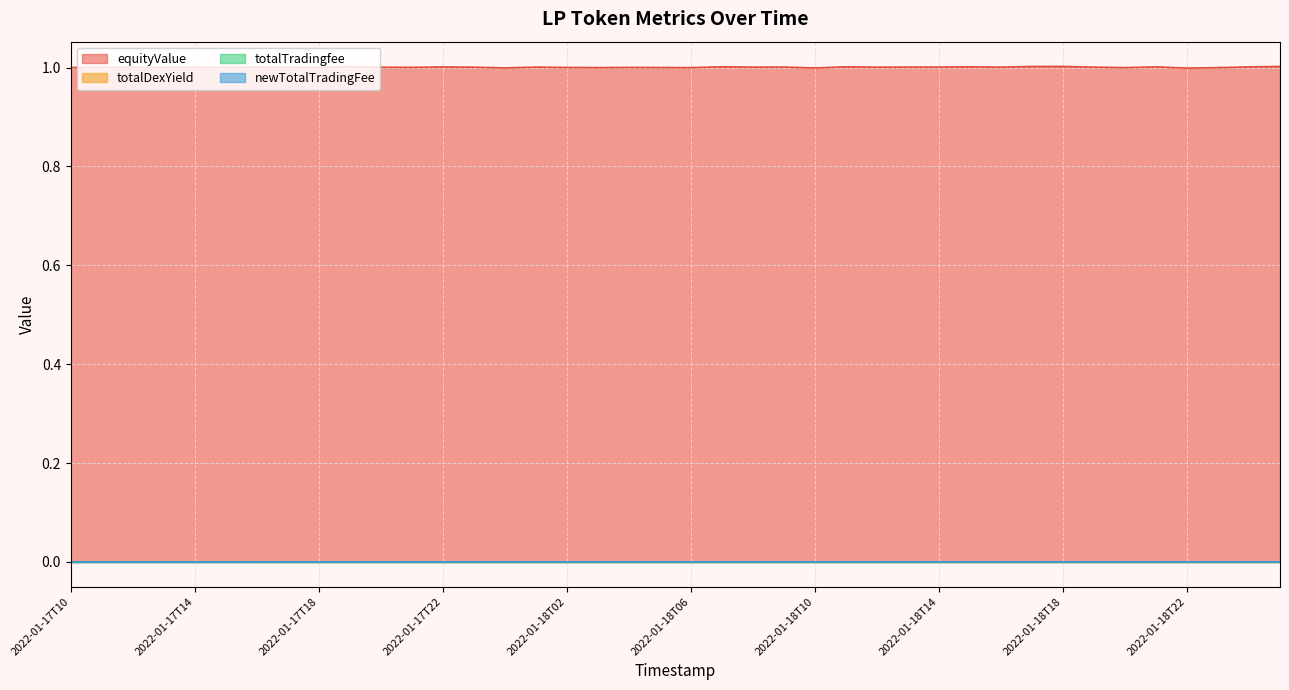

Which series has the largest range (max minus min)?

equityValue